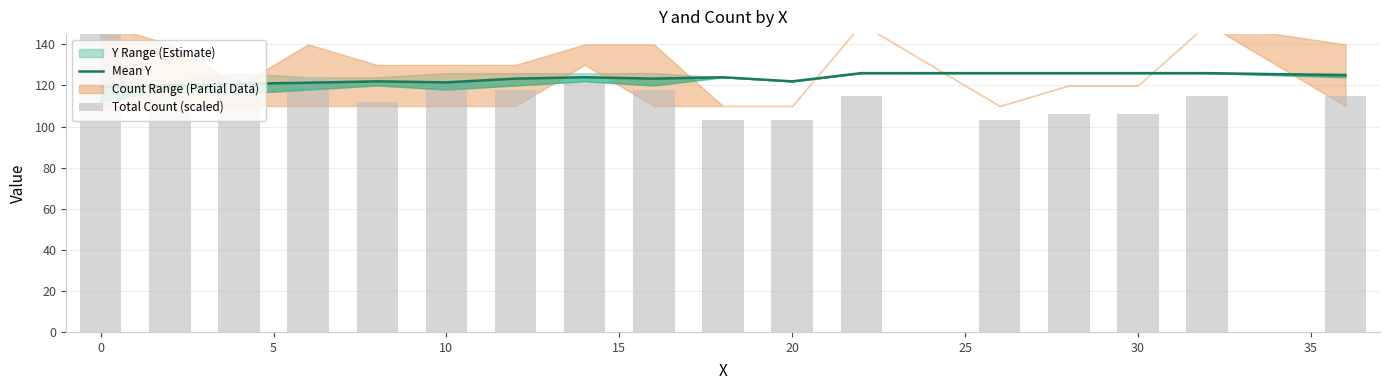

How many groups of bars are there?

17